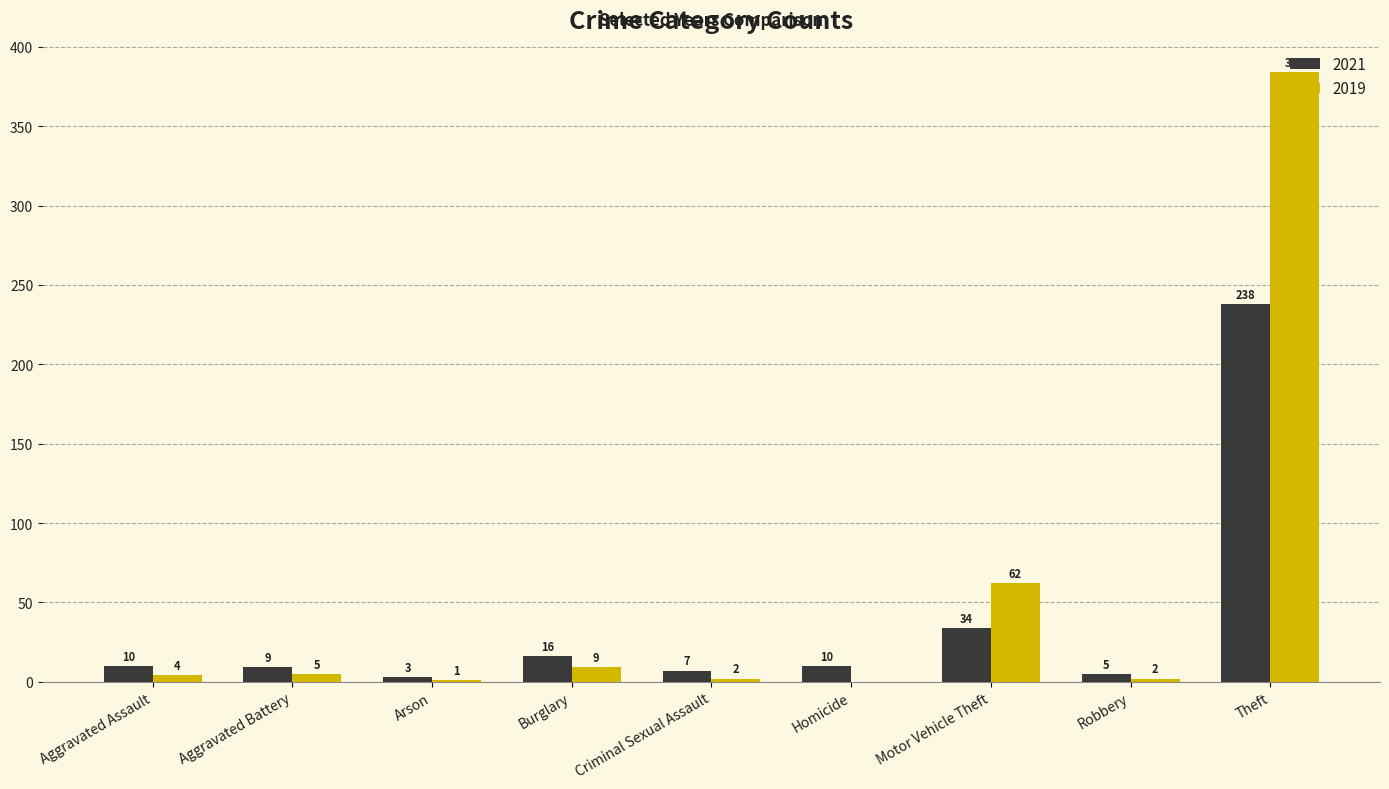

What are all the series names shown in the legend?

2021, 2019